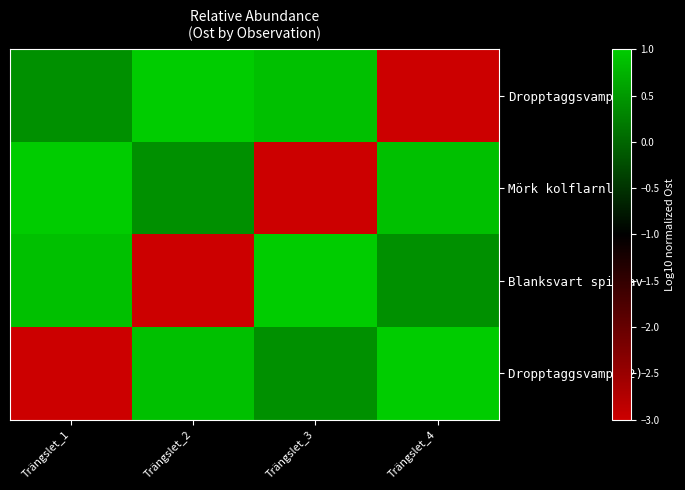

What is the smallest value displayed?

-3.0